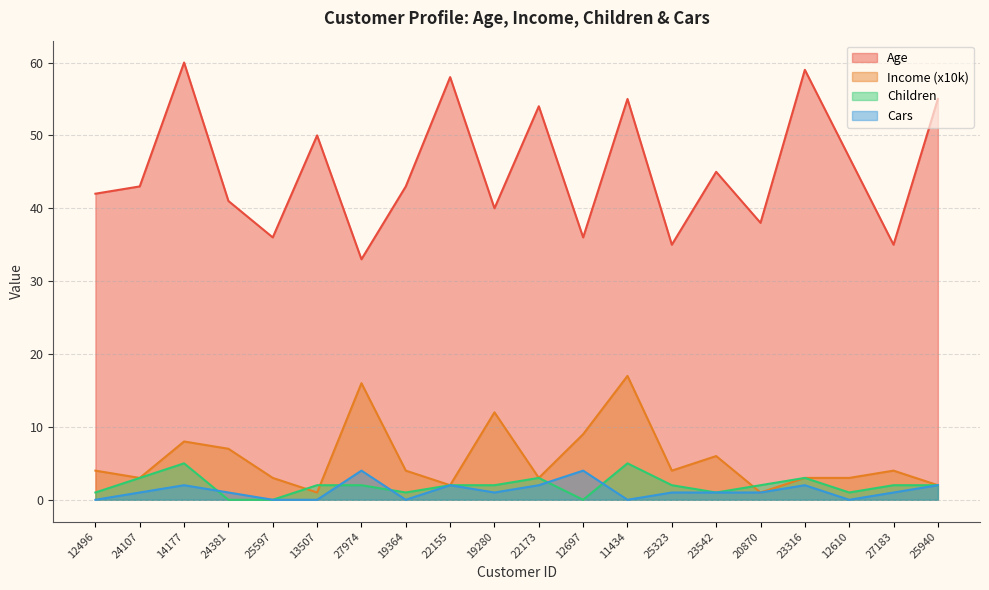

Where is Cars nearest to the value 2?

14177